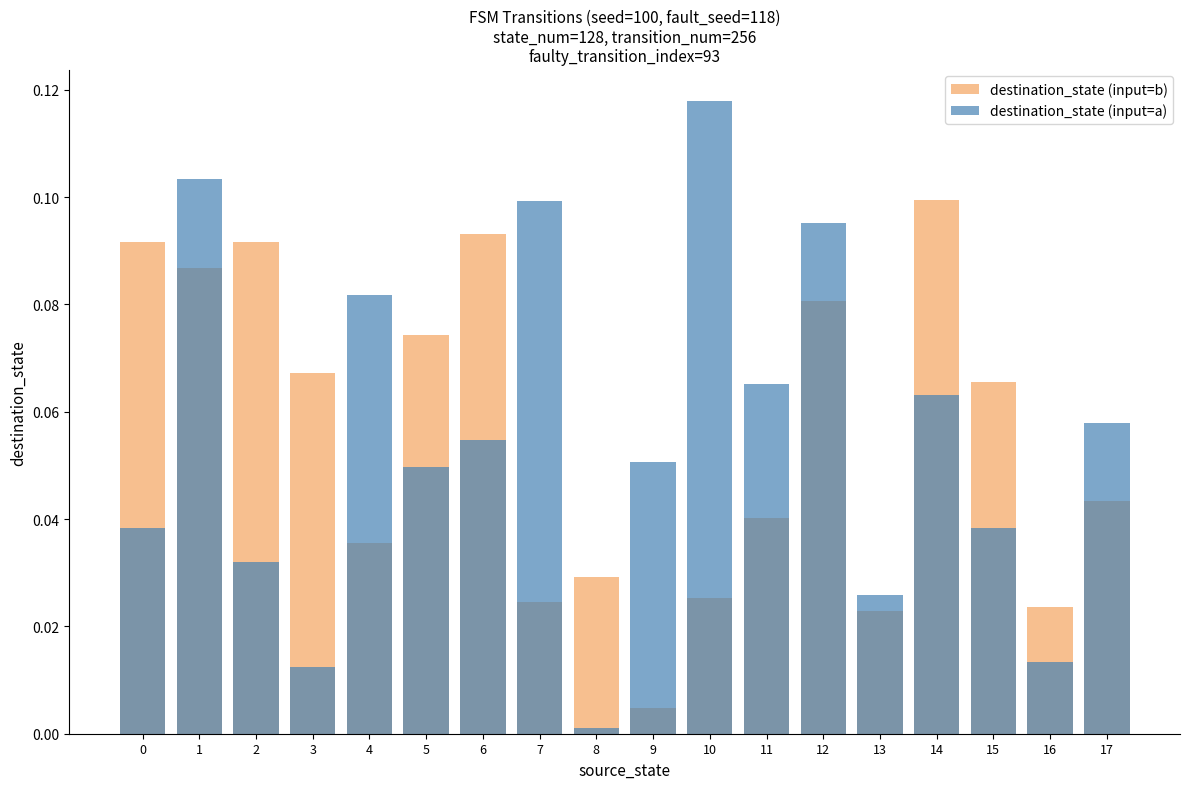

The destination_state (input=a) series shows 0.1 at 12. True or false?

False